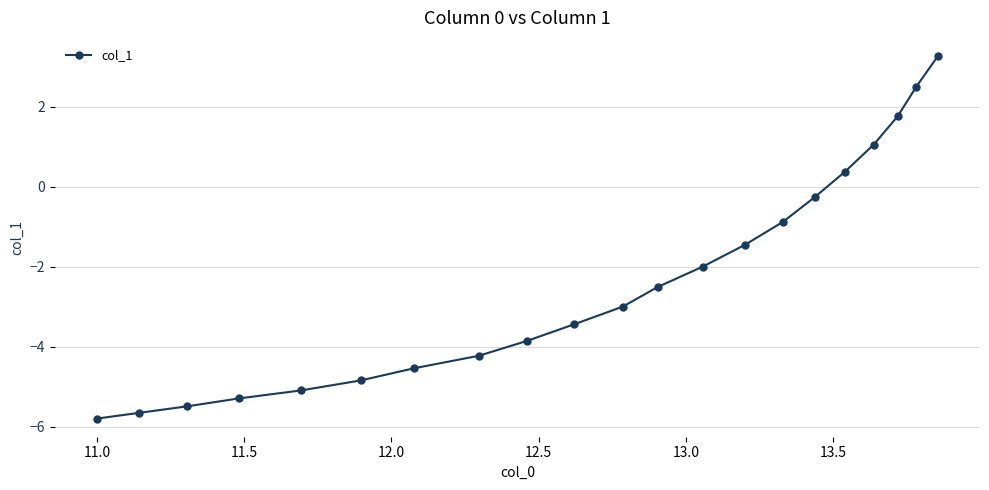

What is the sum of all values?

-49.4